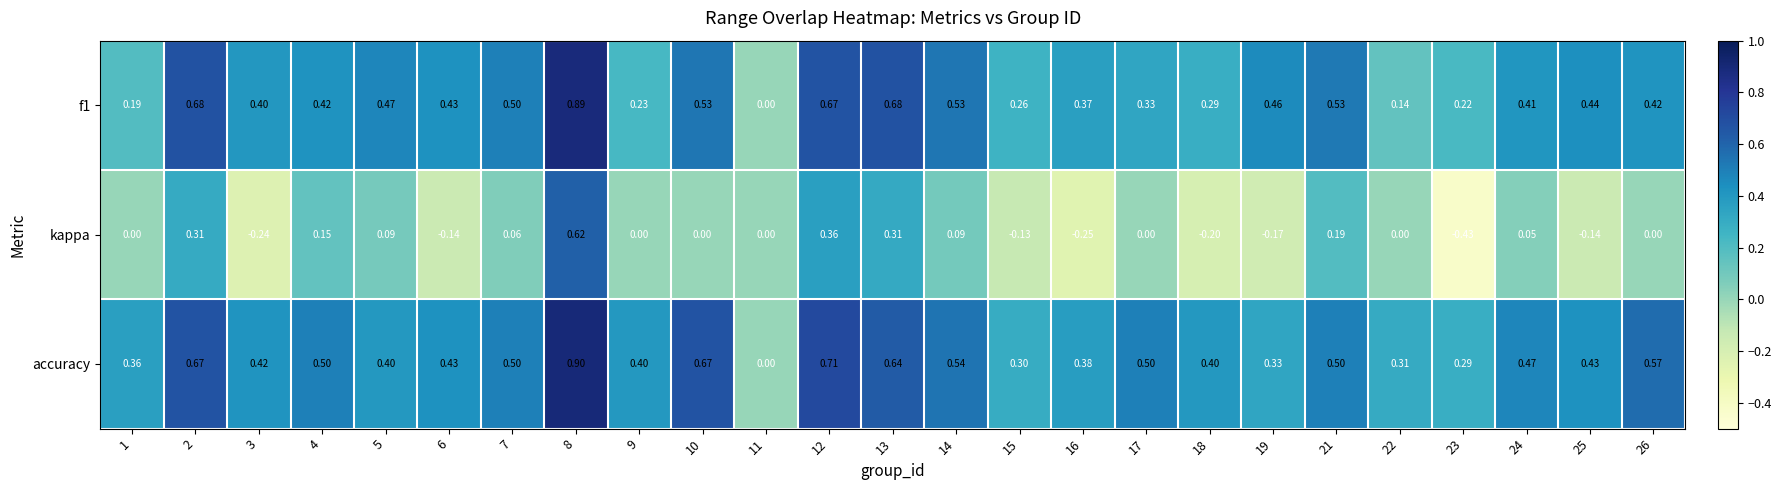

Is the value of accuracy at 18 greater than the value of kappa at 22?

Yes